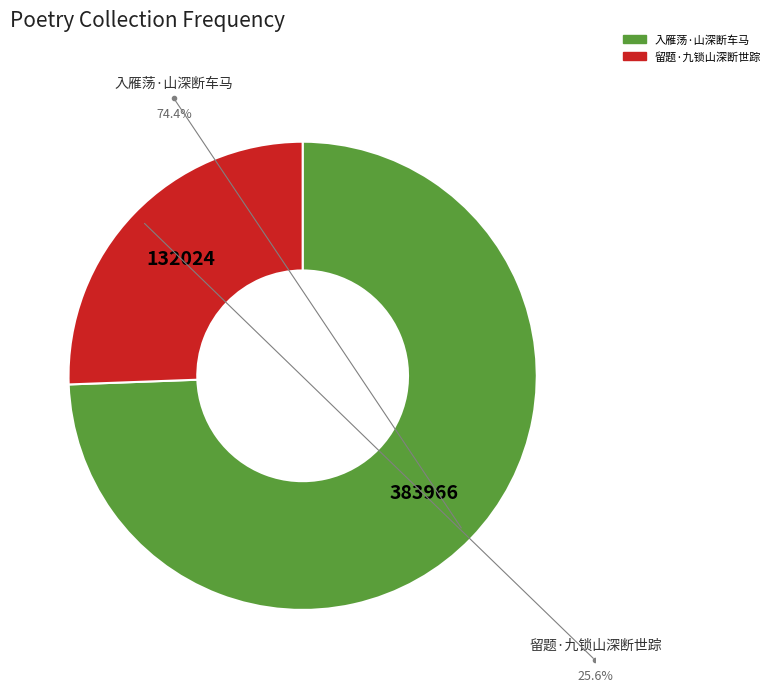

How many segments does this pie chart have?

2